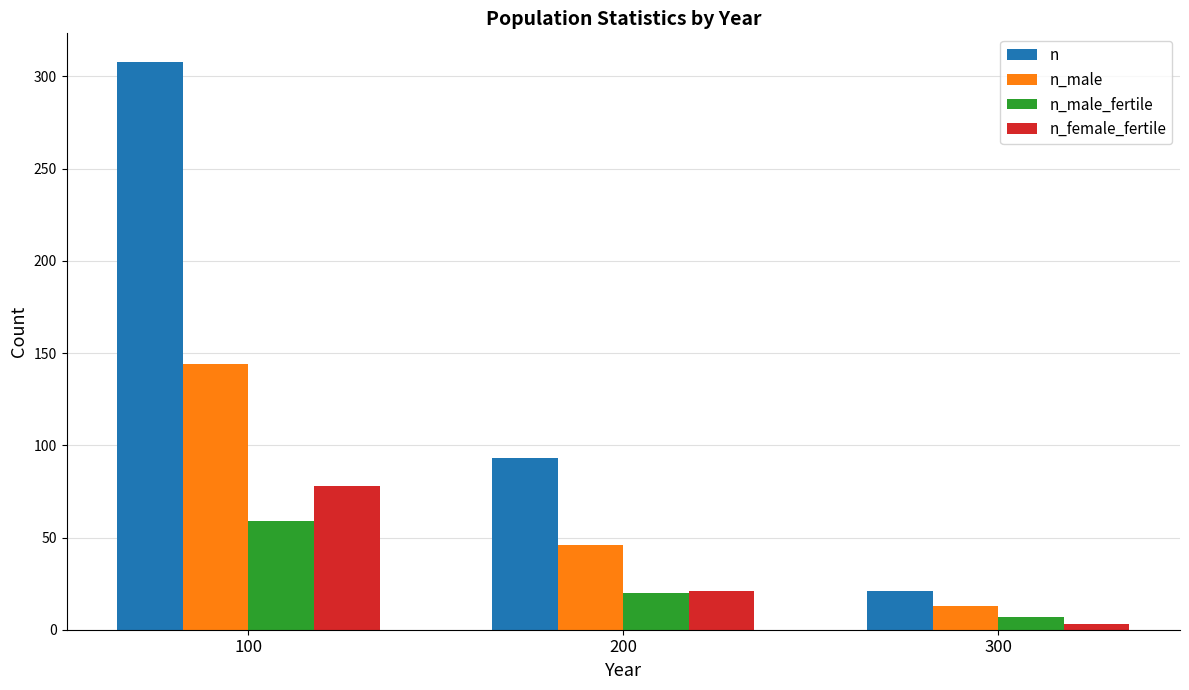

At which category is the sum across all series the highest?

100